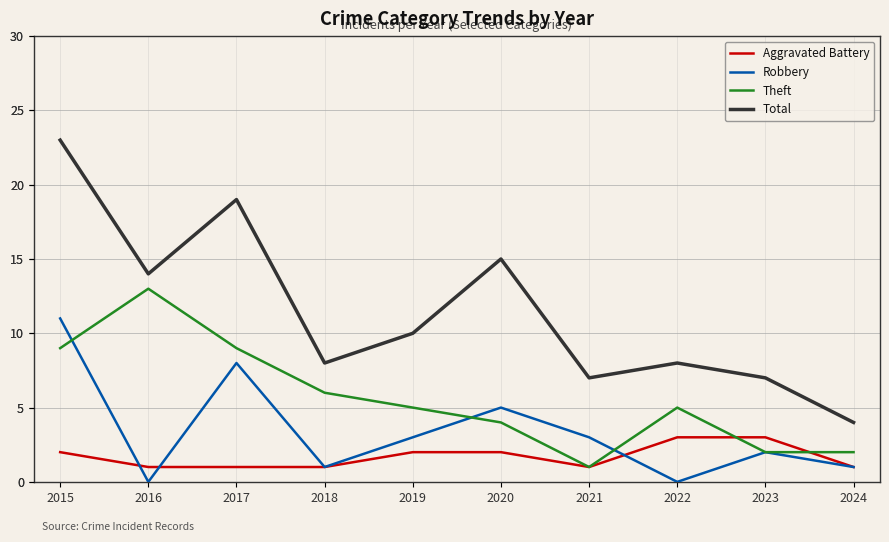

How many lines are shown in the chart?

4